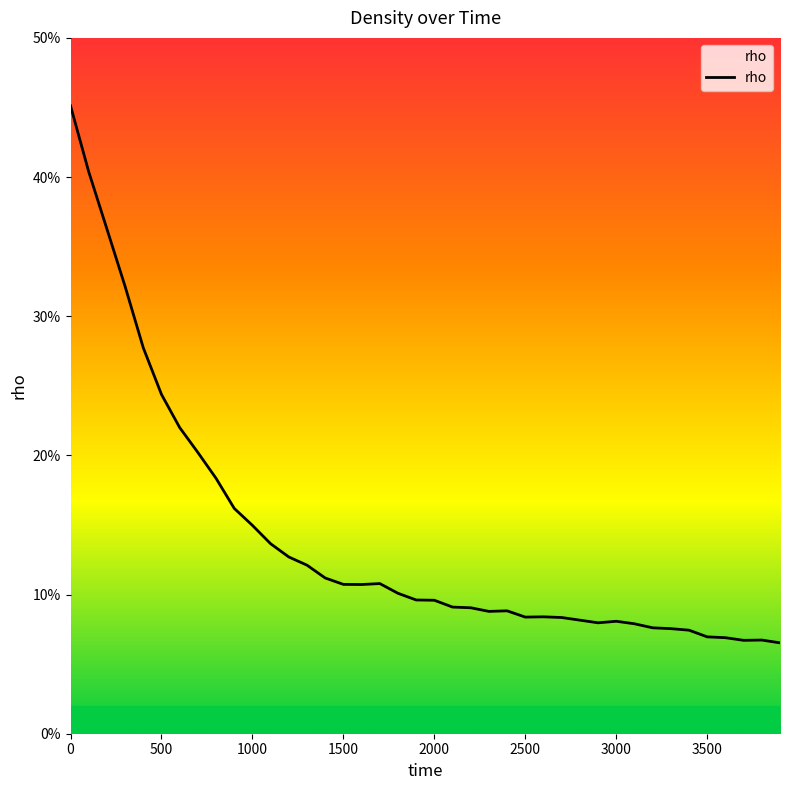

Reading left to right, transcribe all the data shown in this chart.

0.5	0.4	0.4	0.3	0.3	0.2	0.2	0.2	0.2	0.2	0.1	0.1	0.1	0.1	0.1	0.1	0.1	0.1	0.1	0.1	0.1	0.1	0.1	0.1	0.1	0.1	0.1	0.1	0.1	0.1	0.1	0.1	0.1	0.1	0.1	0.1	0.1	0.1	0.1	0.1